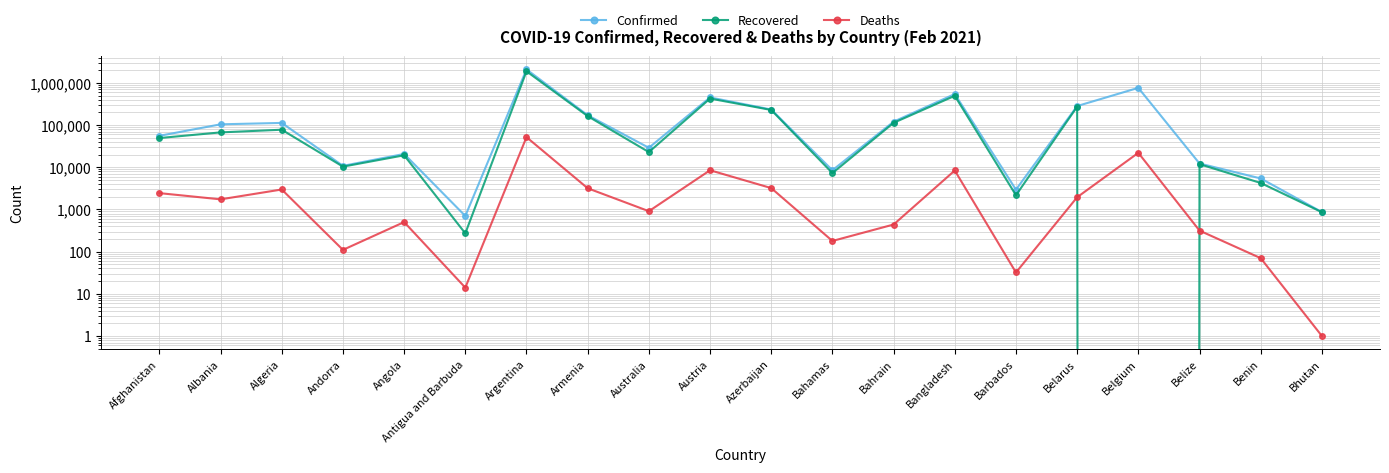

Where does the Recovered series first go above 49281?

Albania